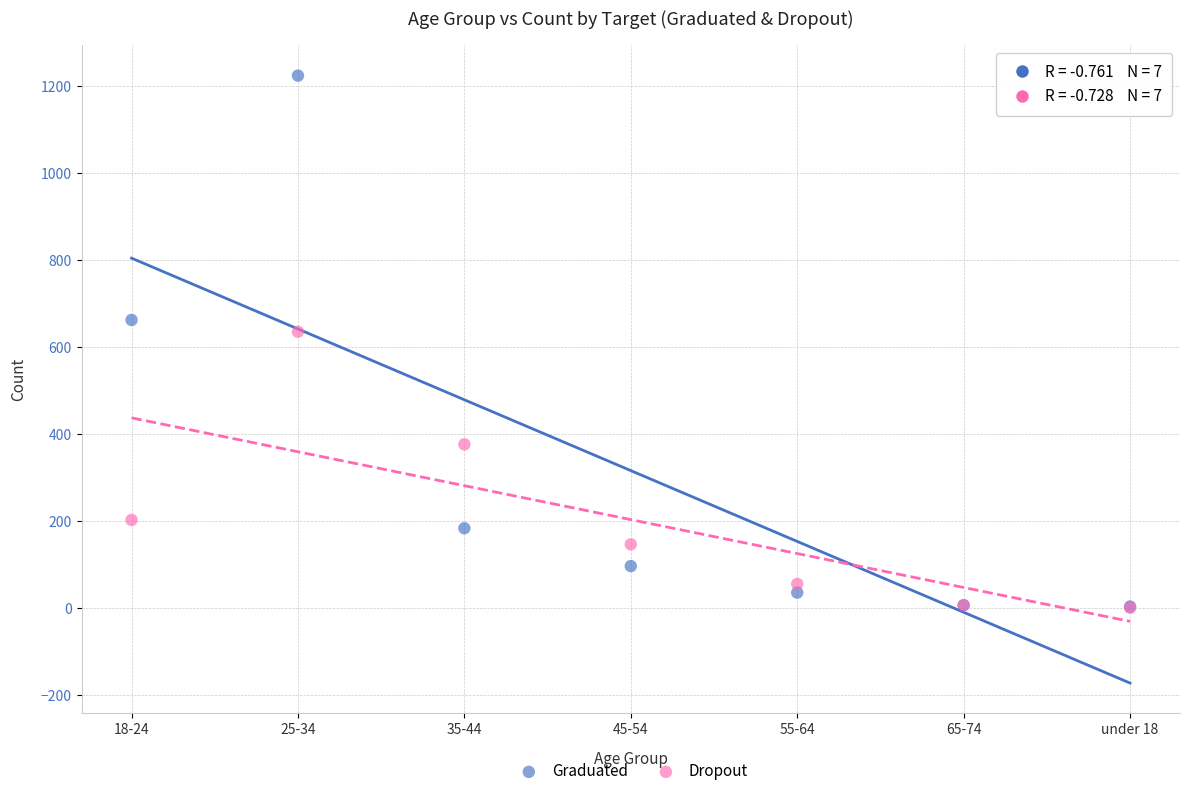

In the Graduated series, what Y value is closest to 613?

662